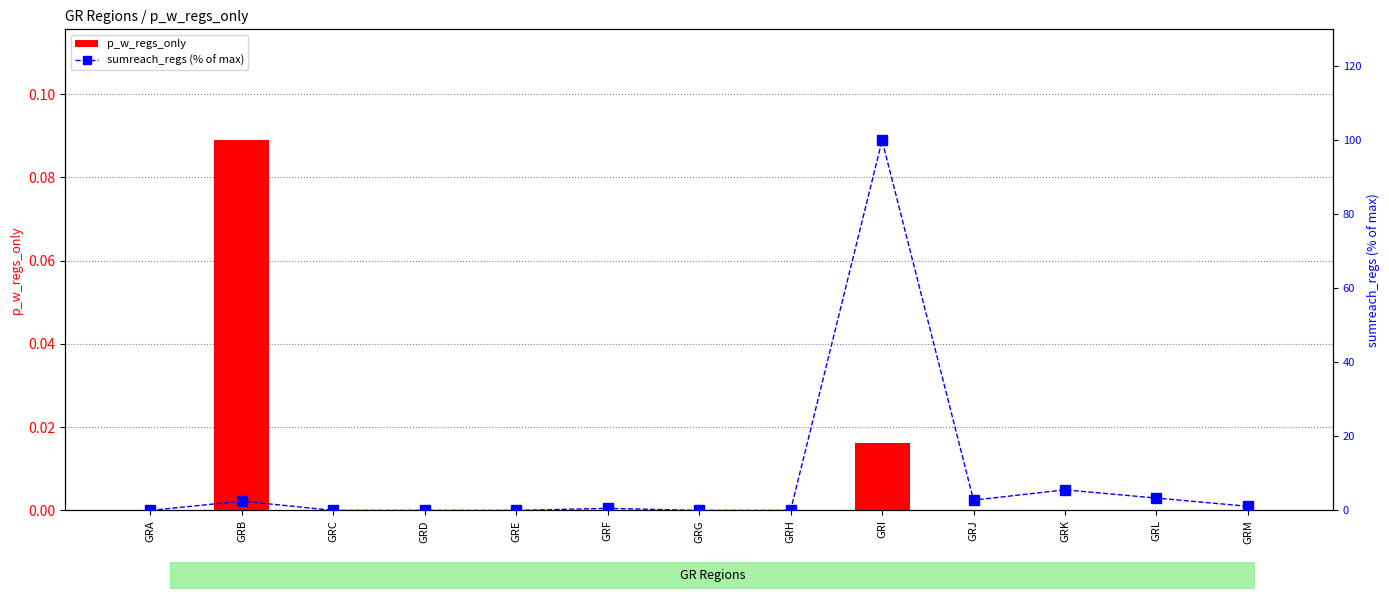

The p_w_regs_only series shows 0.0 at GRG. True or false?

True